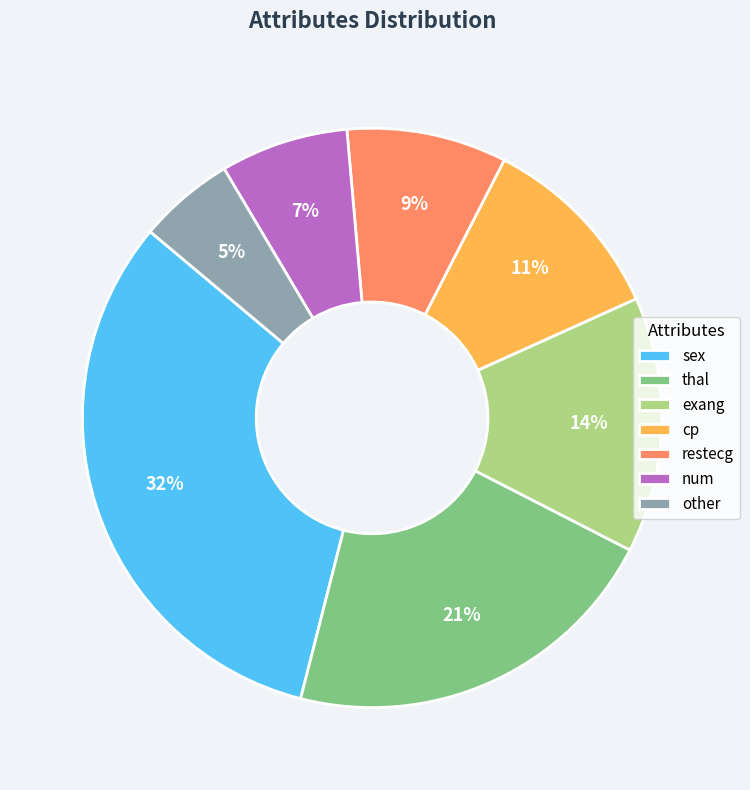

Is other the majority of the pie?

No